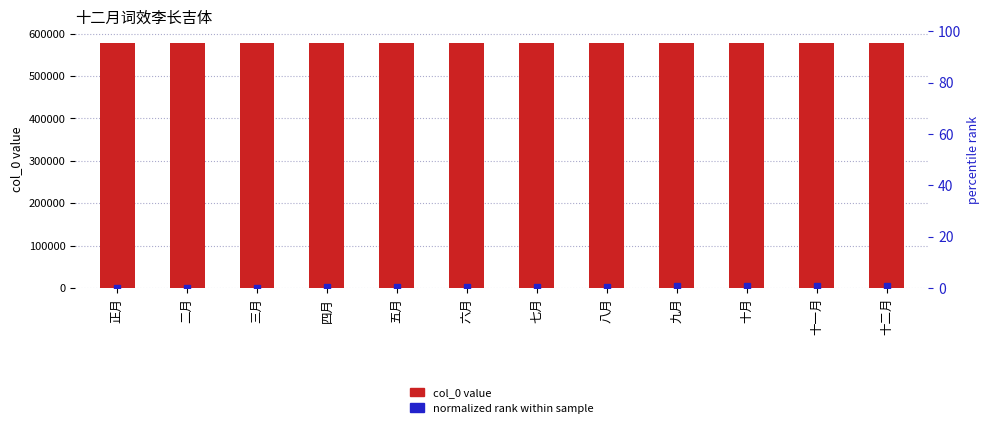

How many bars are there in each group?

2